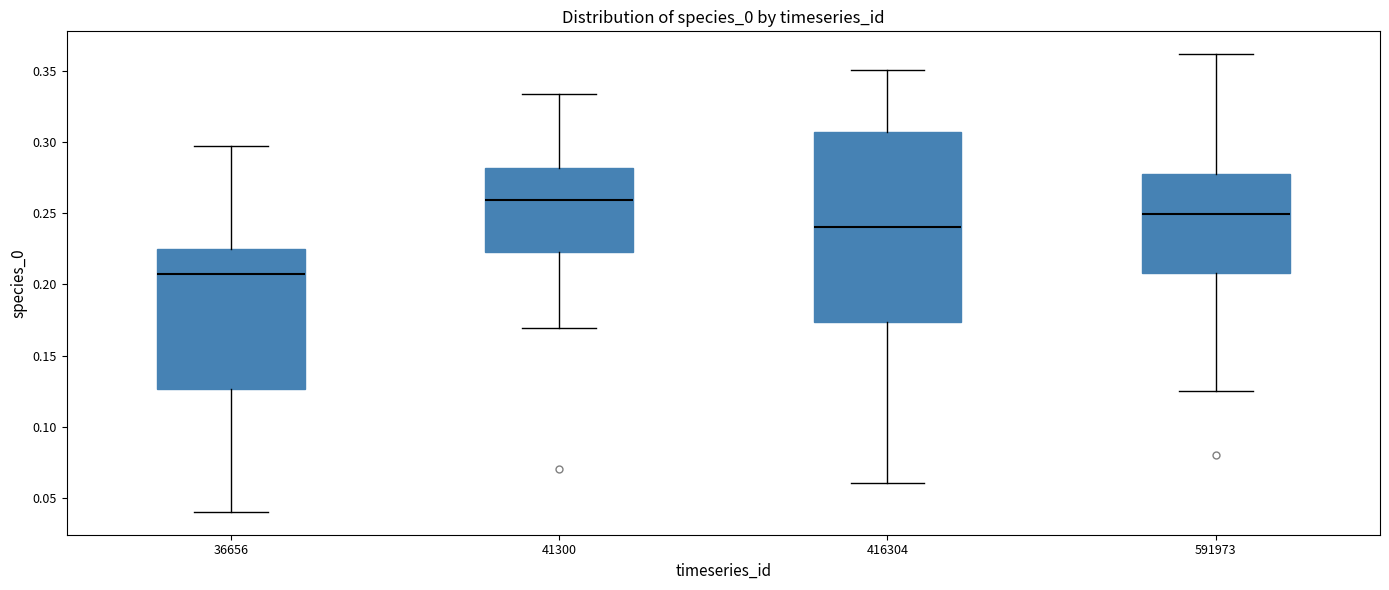

Where does the upper whisker of the box at x = 36656 end on the y-axis? The values are not printed on the chart, so give them approximately, as read against the axis.

0.300